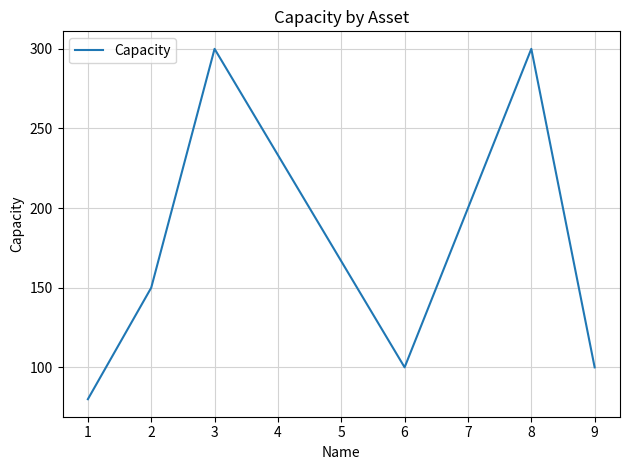

At which category does the data reach its first local valley?

6